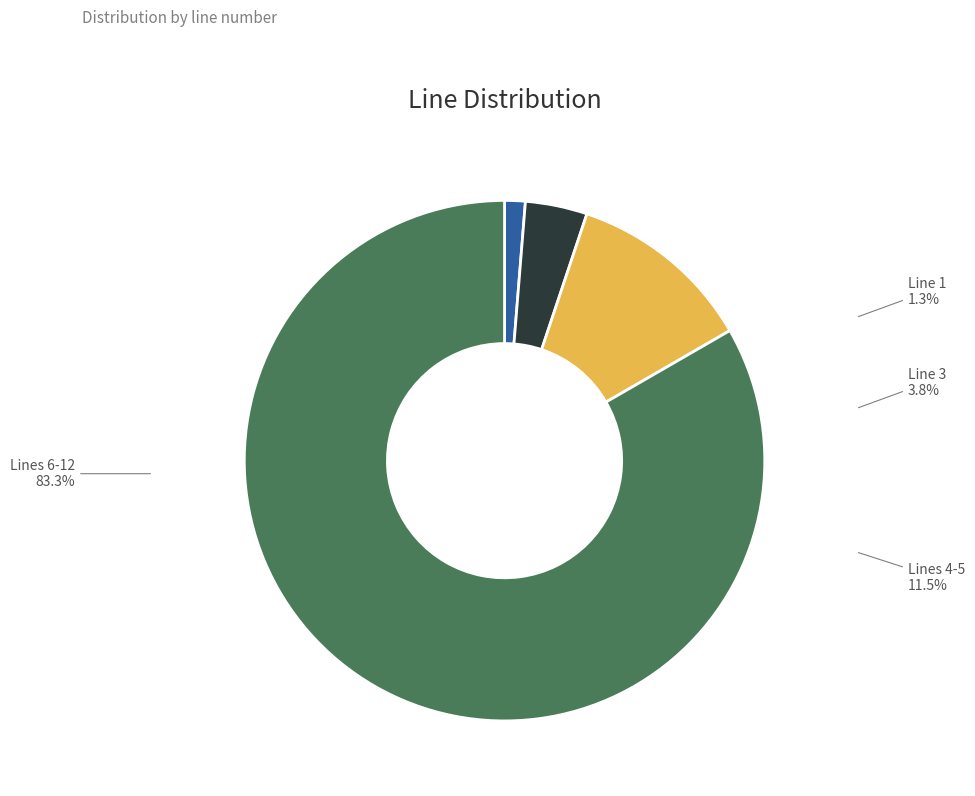

What is the largest slice in the pie chart?

Lines 6-12